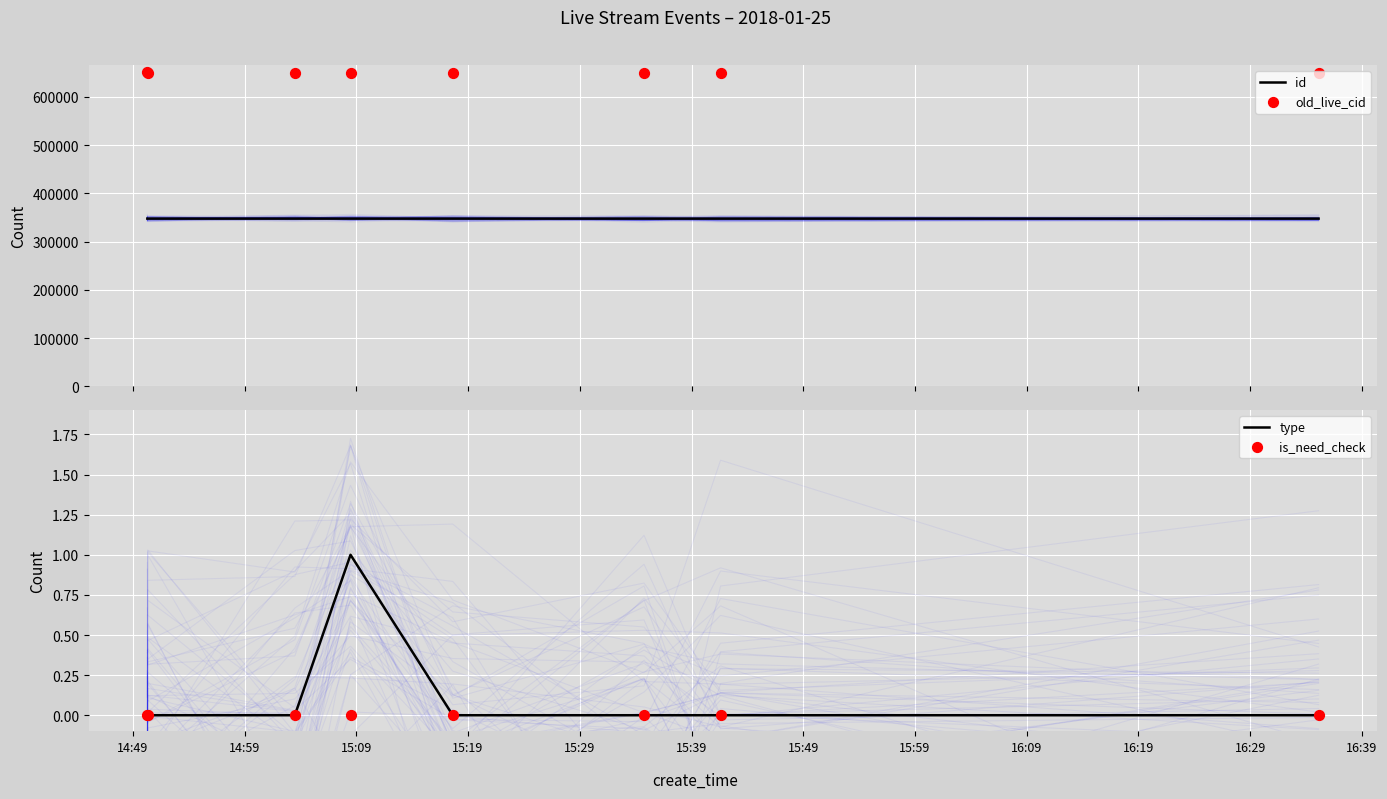

What is the total value across all series at 15:19?

998326